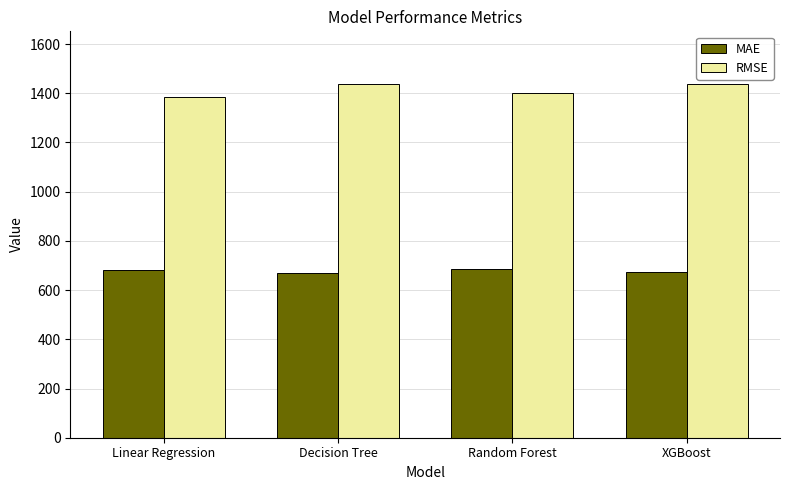

Read the RMSE value at Linear Regression.

1384.7